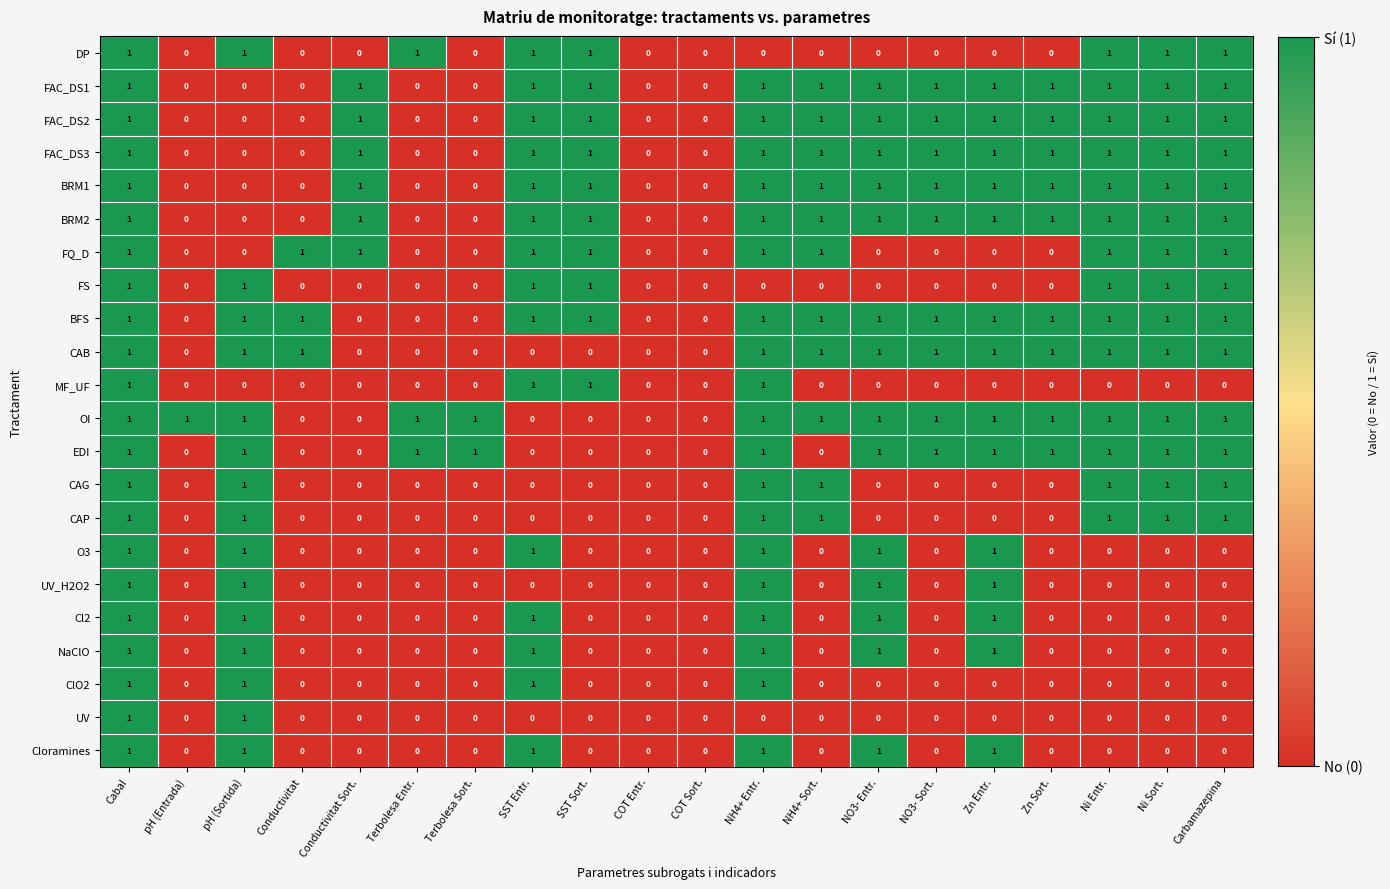

At which category is the sum across all series the highest?

Cabal